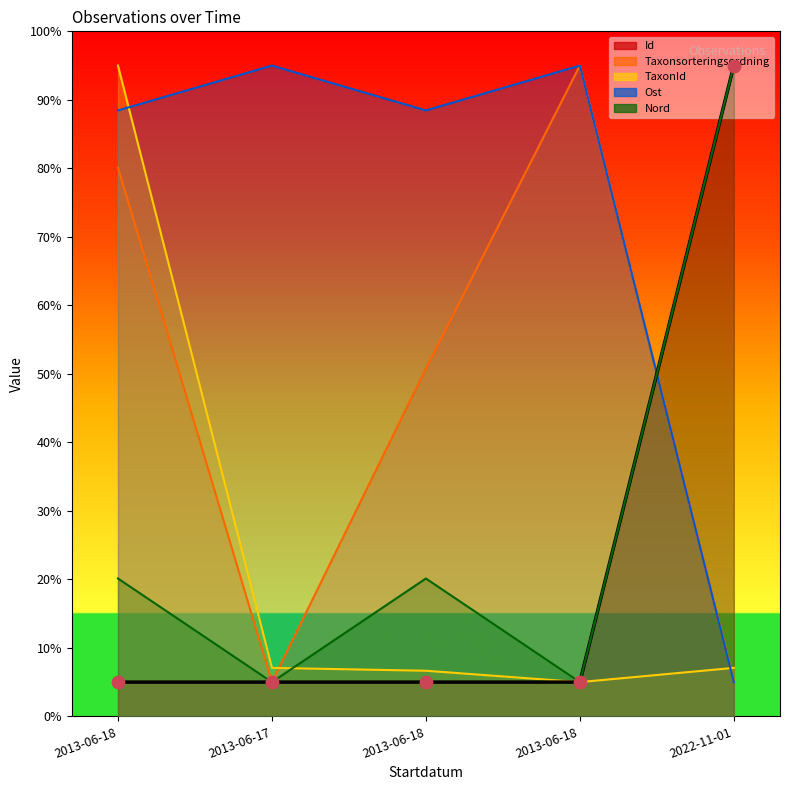

Is the value of Ost at 2013-06-18 greater than the value of Id at 2013-06-18?

Yes